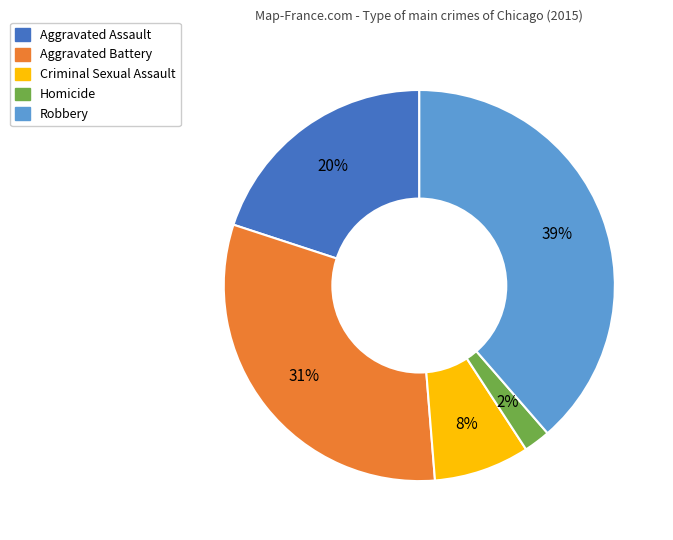

Is it true that Aggravated Battery is 31% of the pie?

True